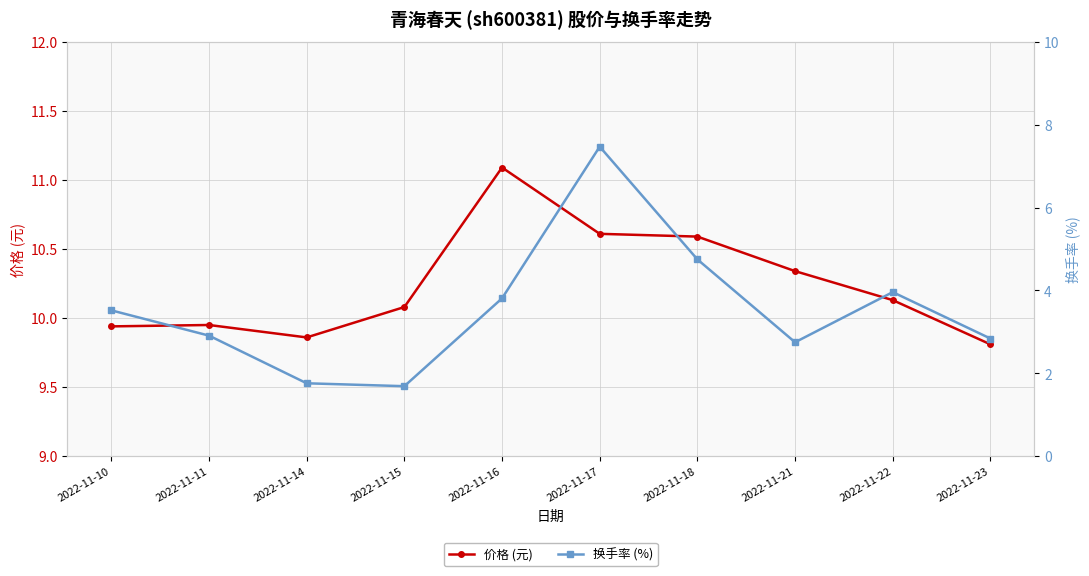

True or false: 价格 (元) and 换手率 (%) intersect in this chart.

False